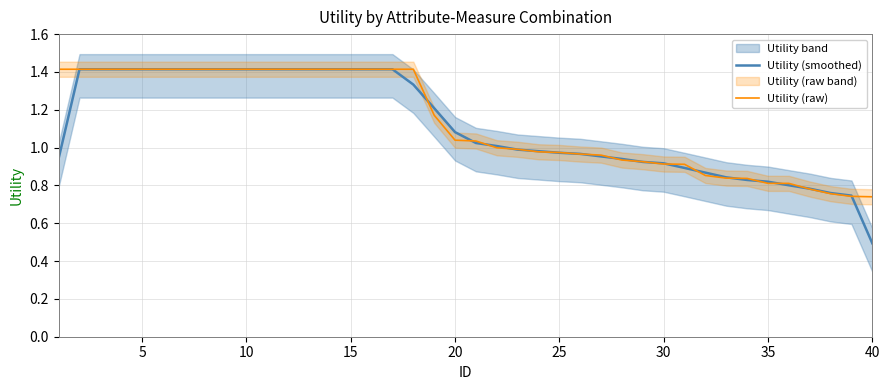

Where is Utility (smoothed) nearest to the value 0?

40